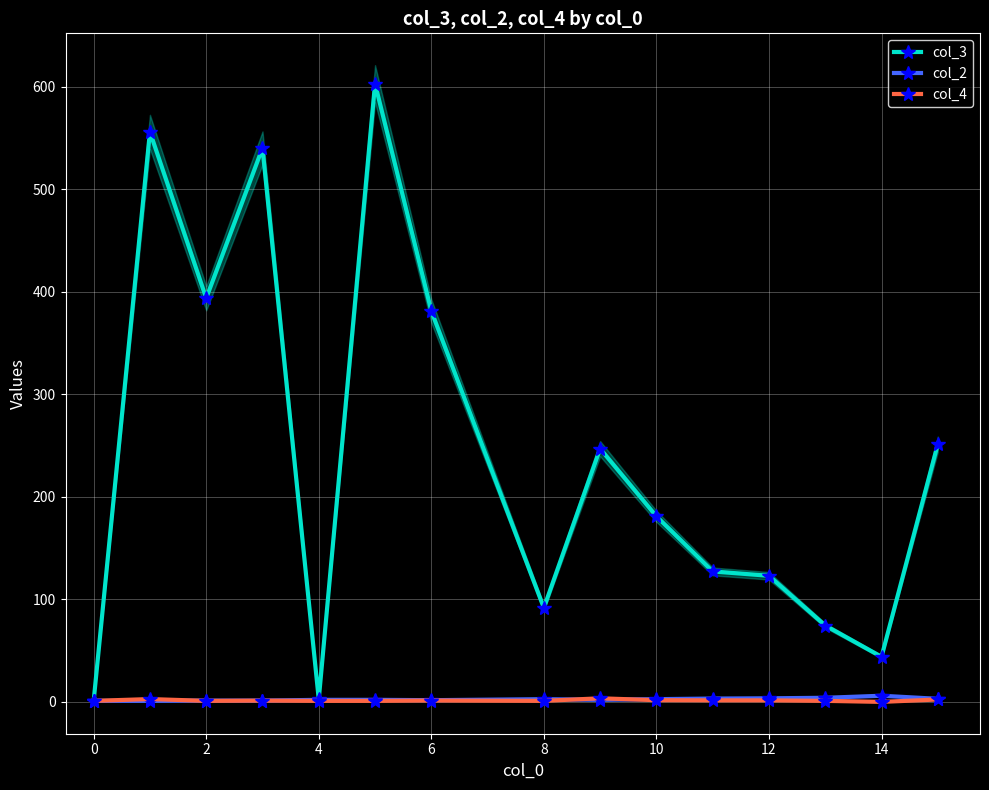

How many values in the col_3 series are below 181?

7